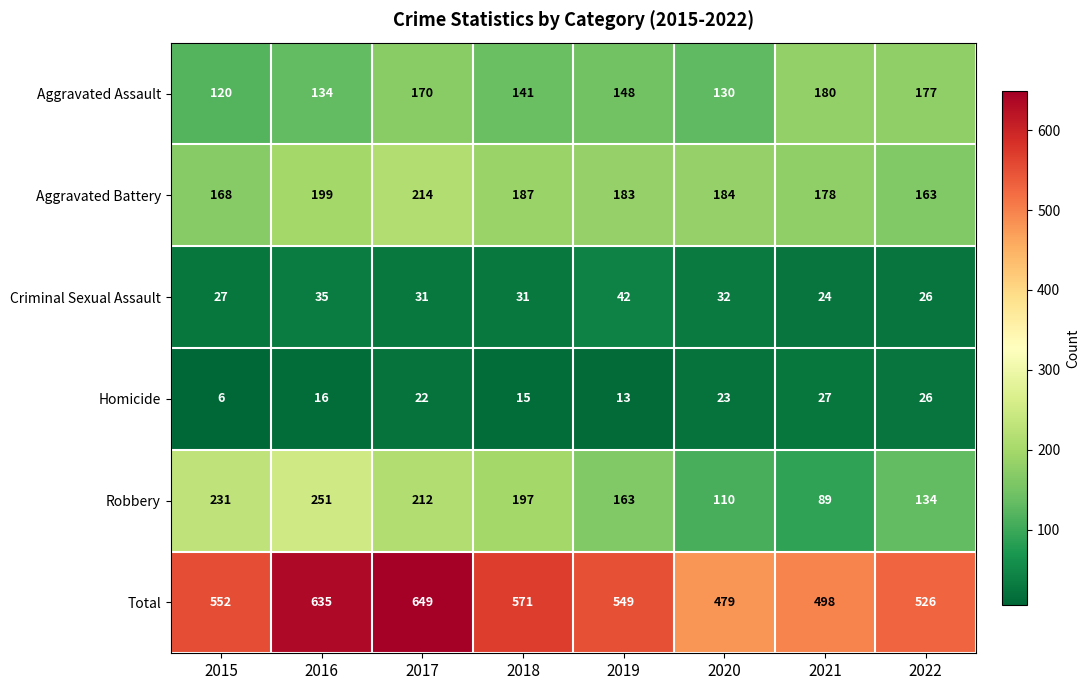

What is the smallest value displayed?

6